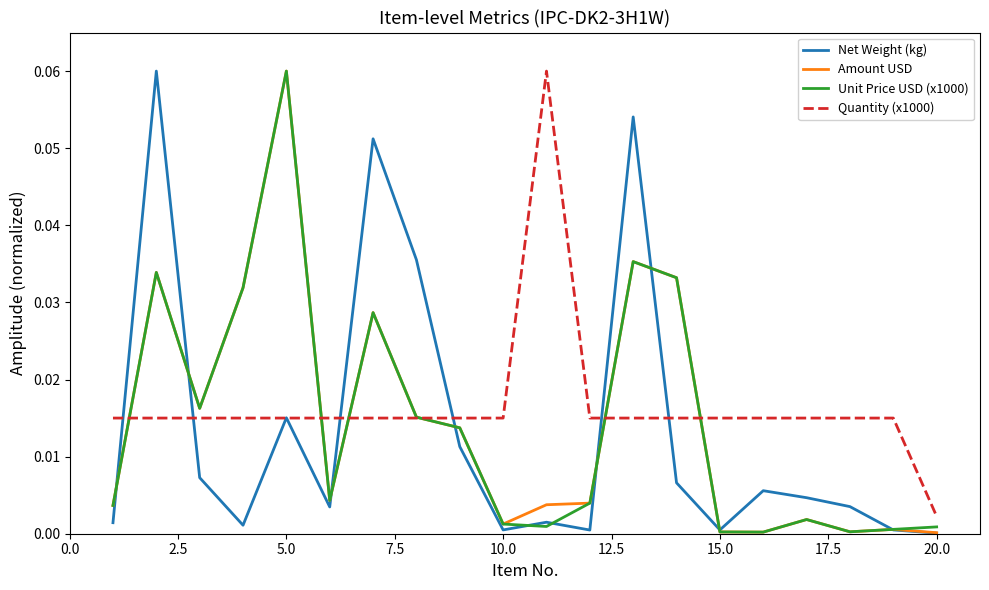

Is this an area chart (filled region under the line)?

No